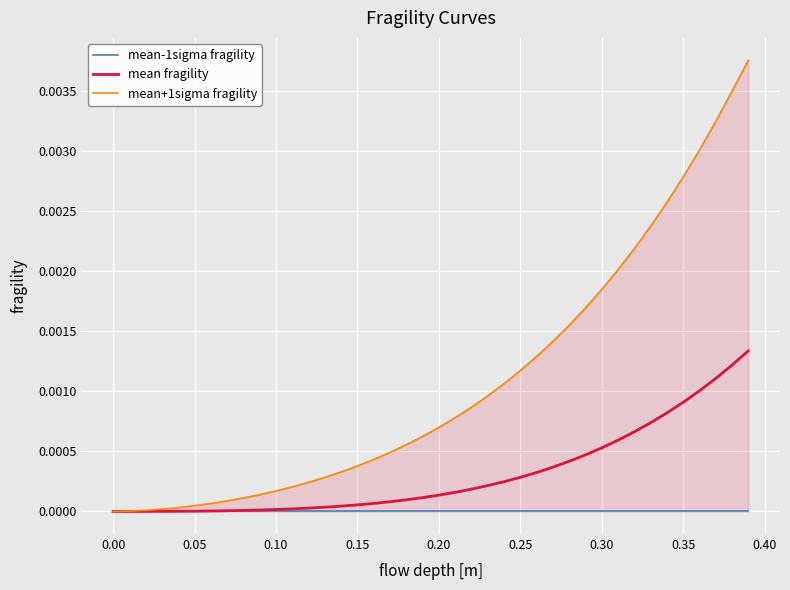

Rank the series by their average value, from highest to lowest.

mean+1sigma fragility, mean fragility, mean-1sigma fragility